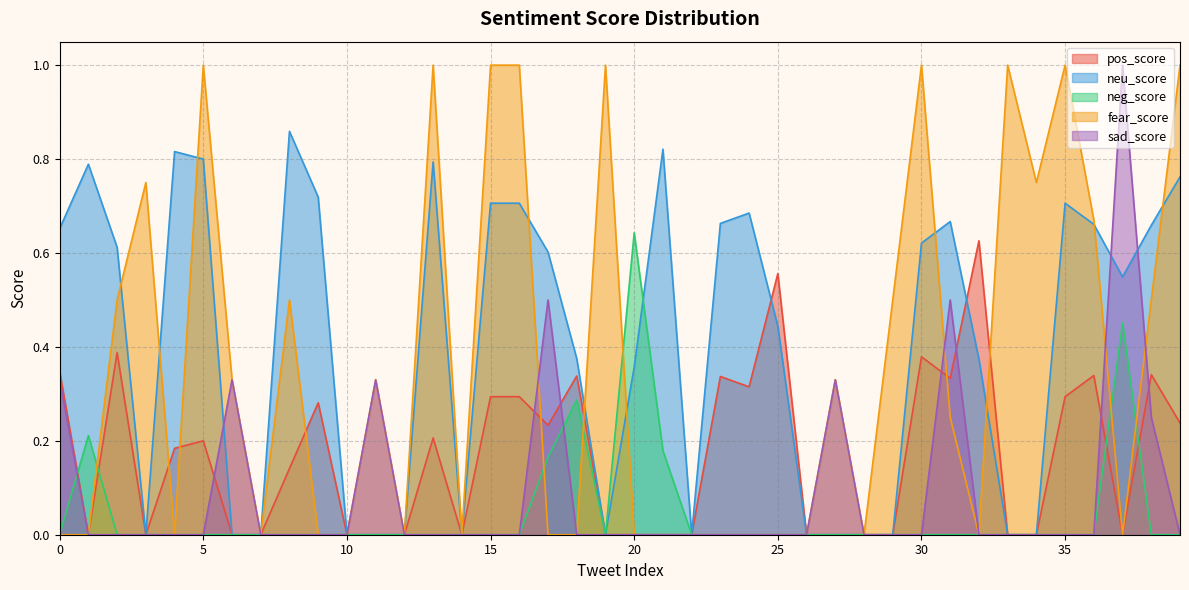

How many data points does each series have?

40